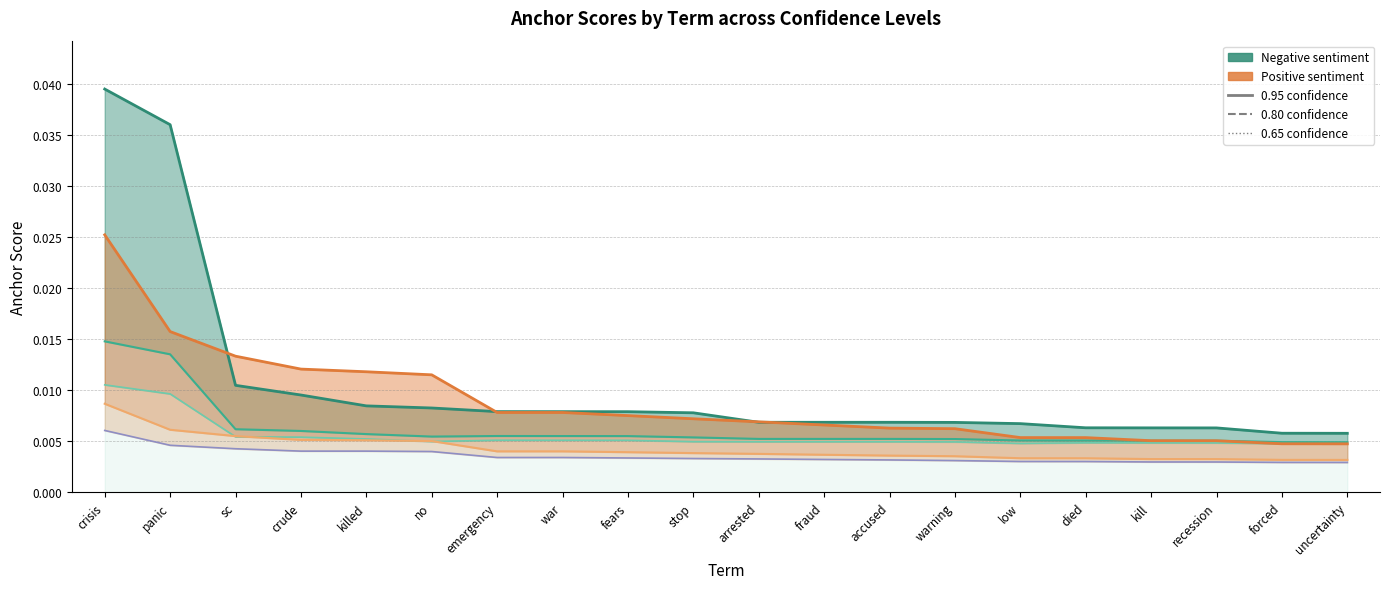

What position from the left is accused?

13